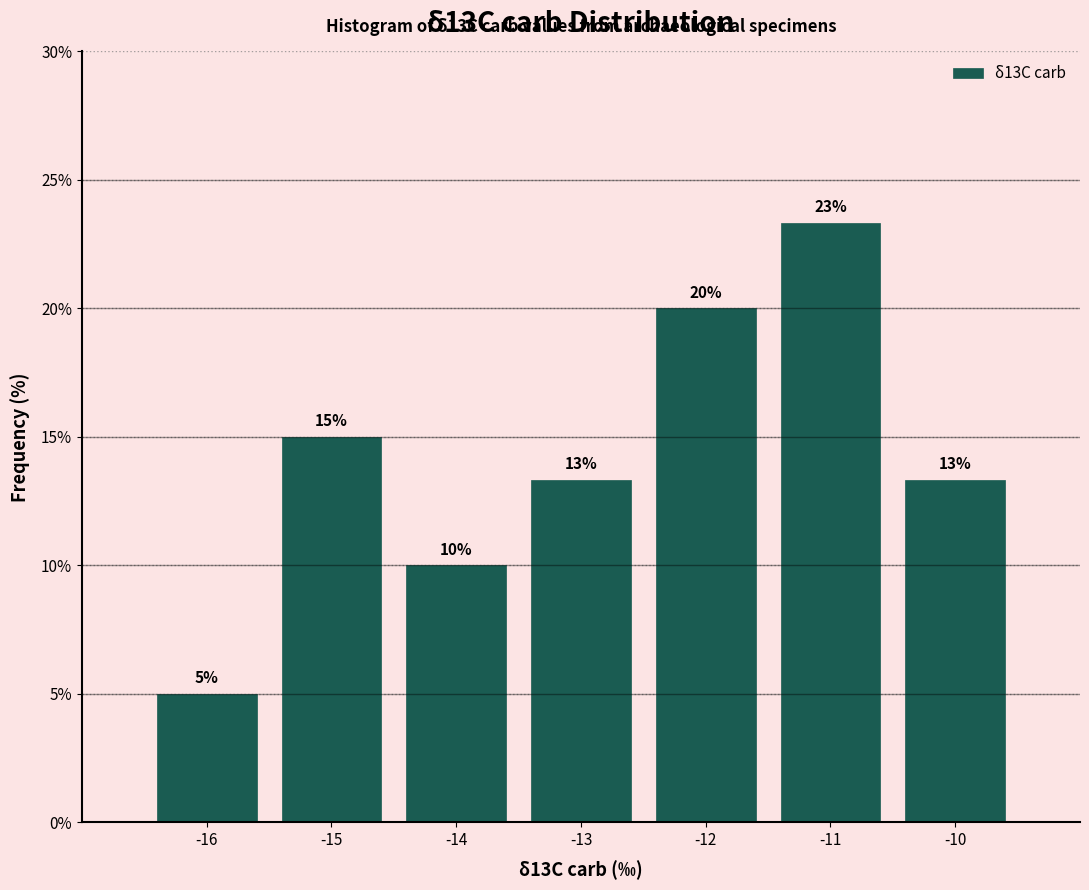

Which range on the x-axis has the tallest bar?

-11.5 to -10.5